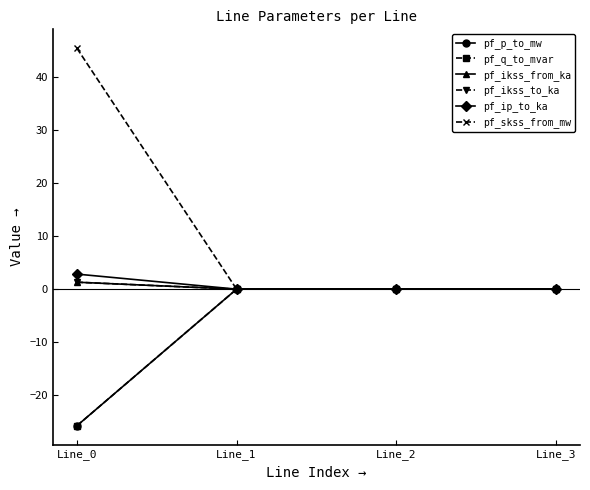

Between Line_1 and Line_2, which series saw the biggest shift?

pf_p_to_mw